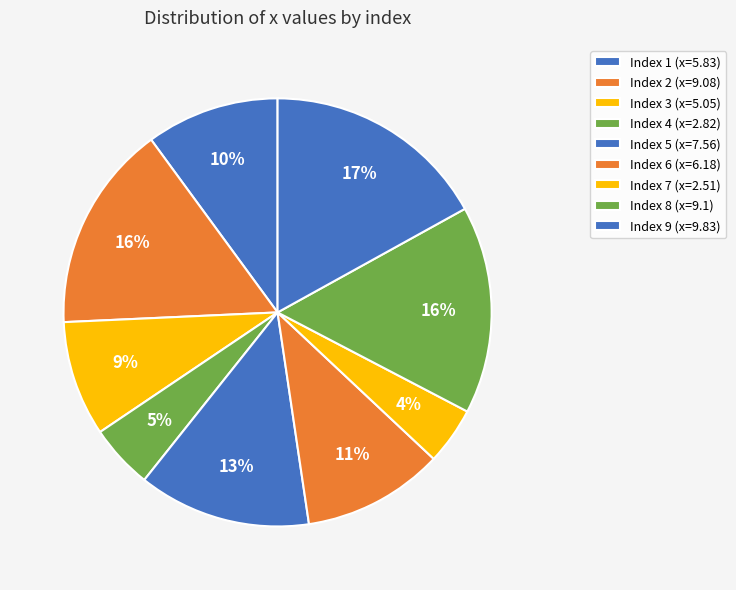

How many slices are in this pie chart?

9